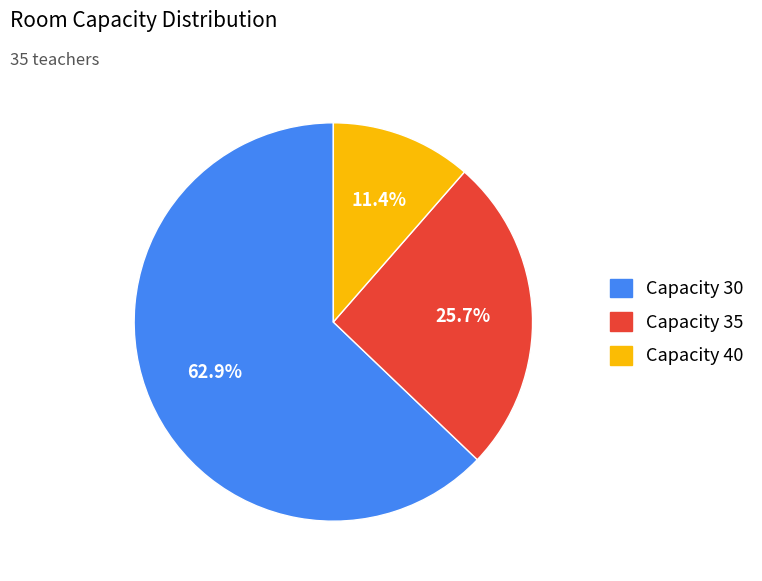

How many slices are in this pie chart?

3